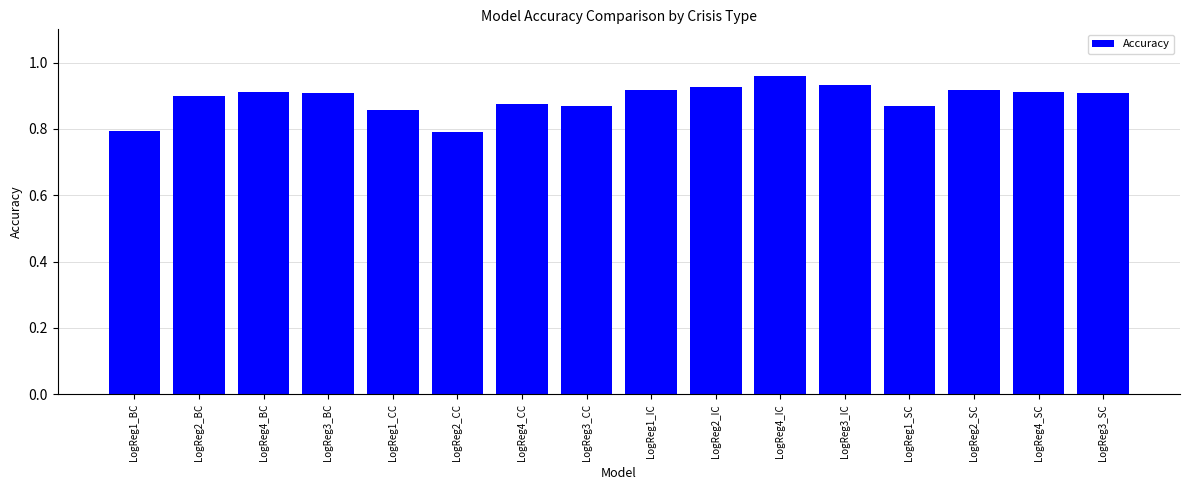

What is the difference between the maximum and minimum values?

0.2